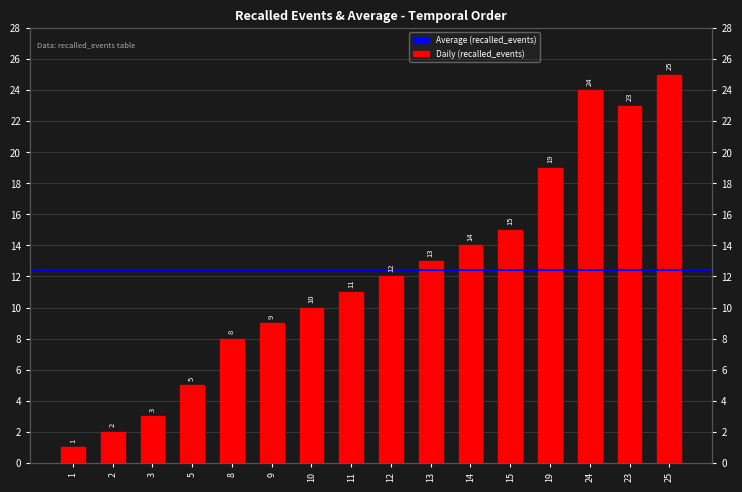

What is the difference between the maximum and minimum values?

24